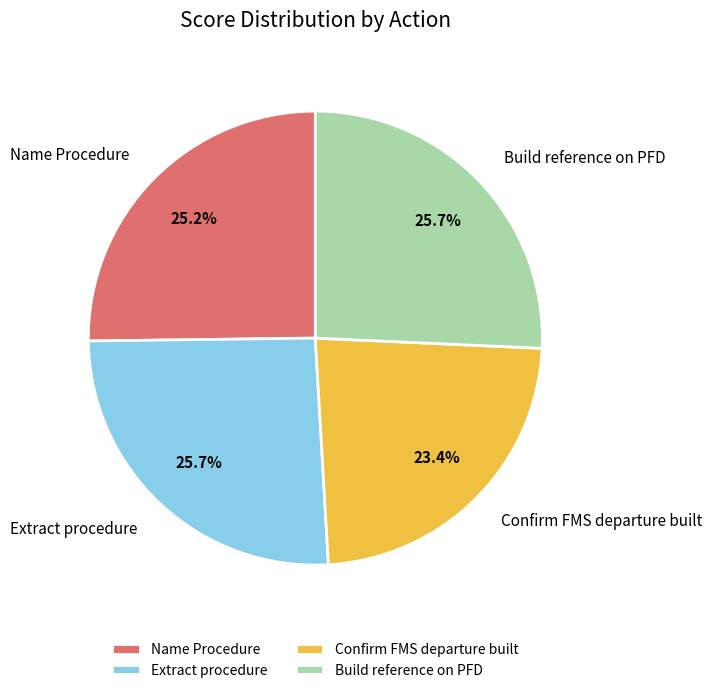

Approximately how many times larger is the value at Confirm FMS departure built compared to Name Procedure?

0.9